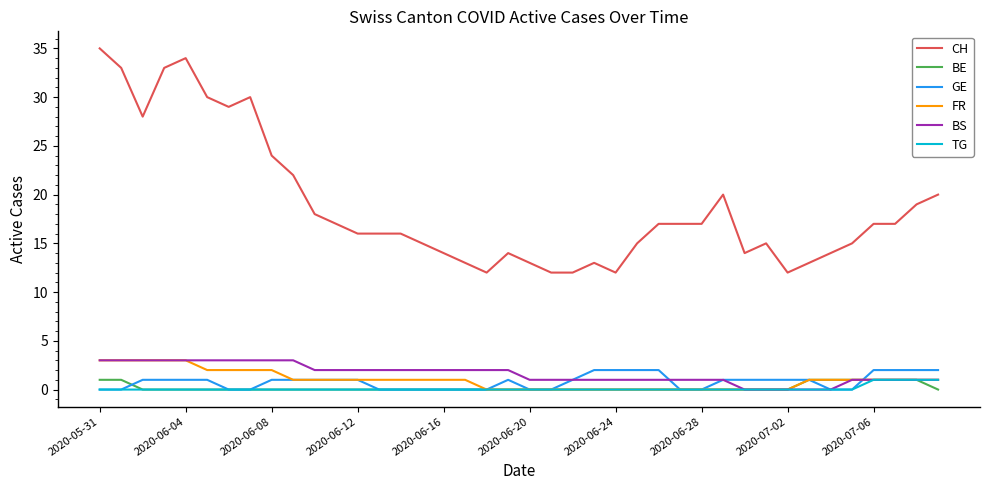

What is the average value of the GE series?

1